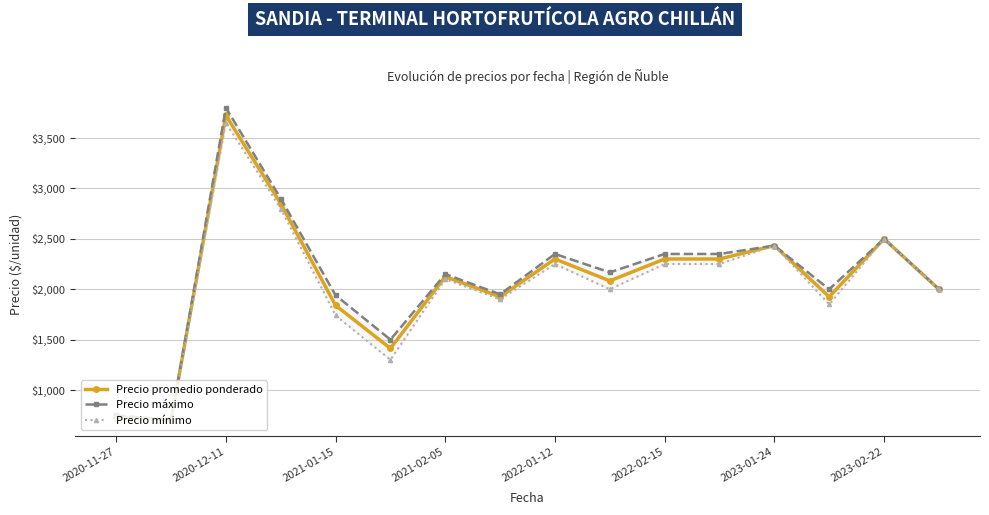

How many lines are shown in the chart?

3